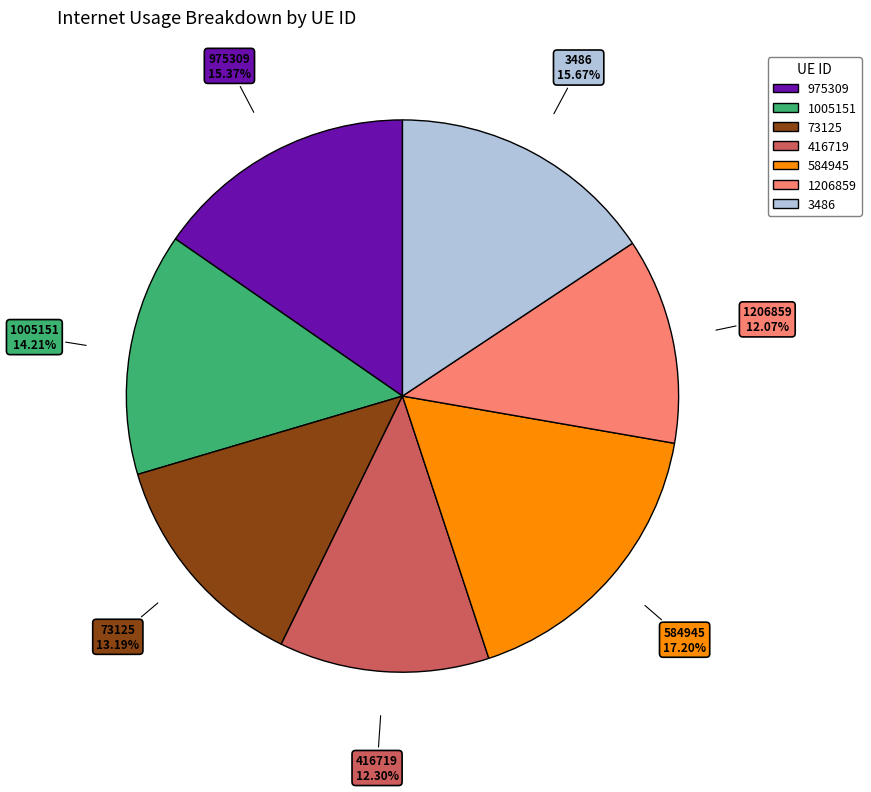

True or false: 1206859 accounts for 21% of the total.

False